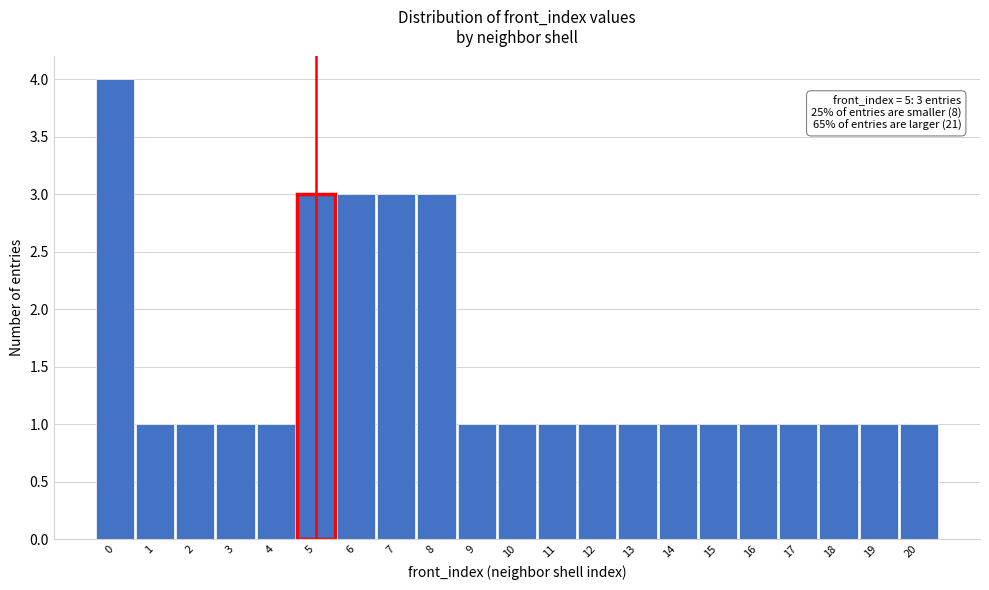

Which range on the x-axis has the tallest bar?

-0.5 to 0.5